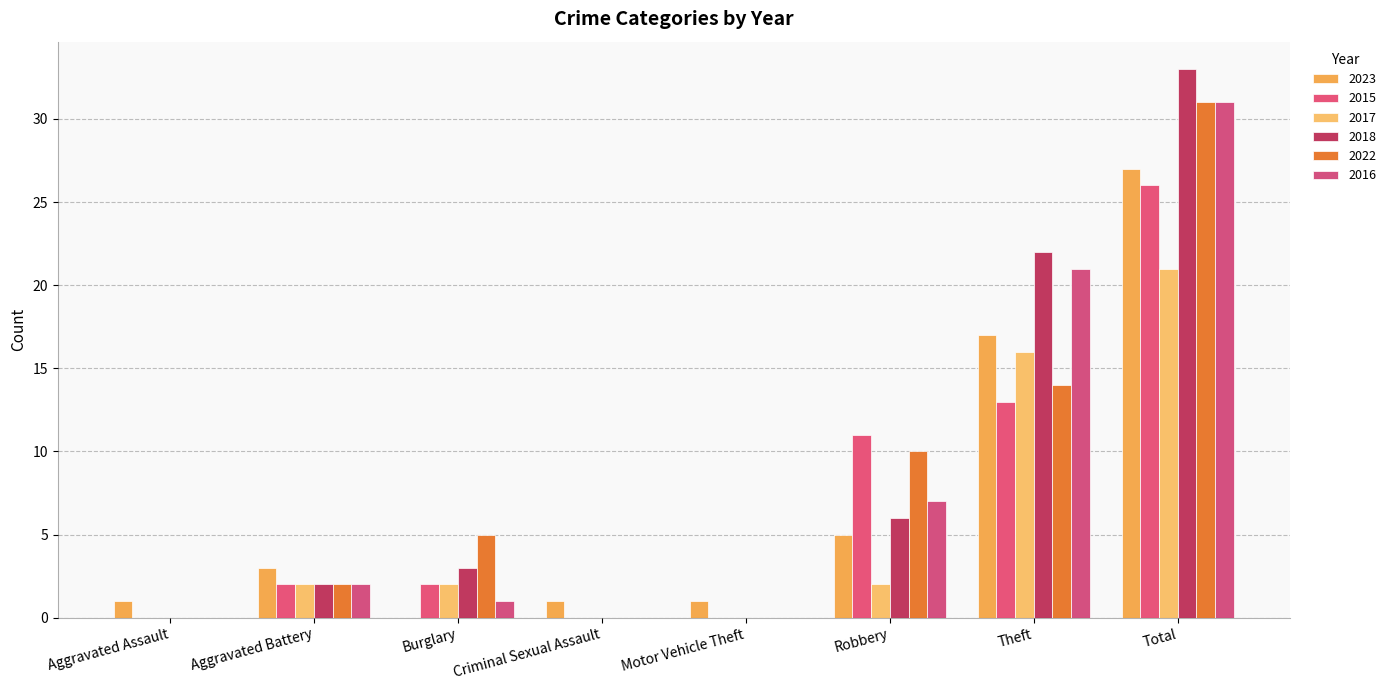

Count the number of data series in this chart.

6